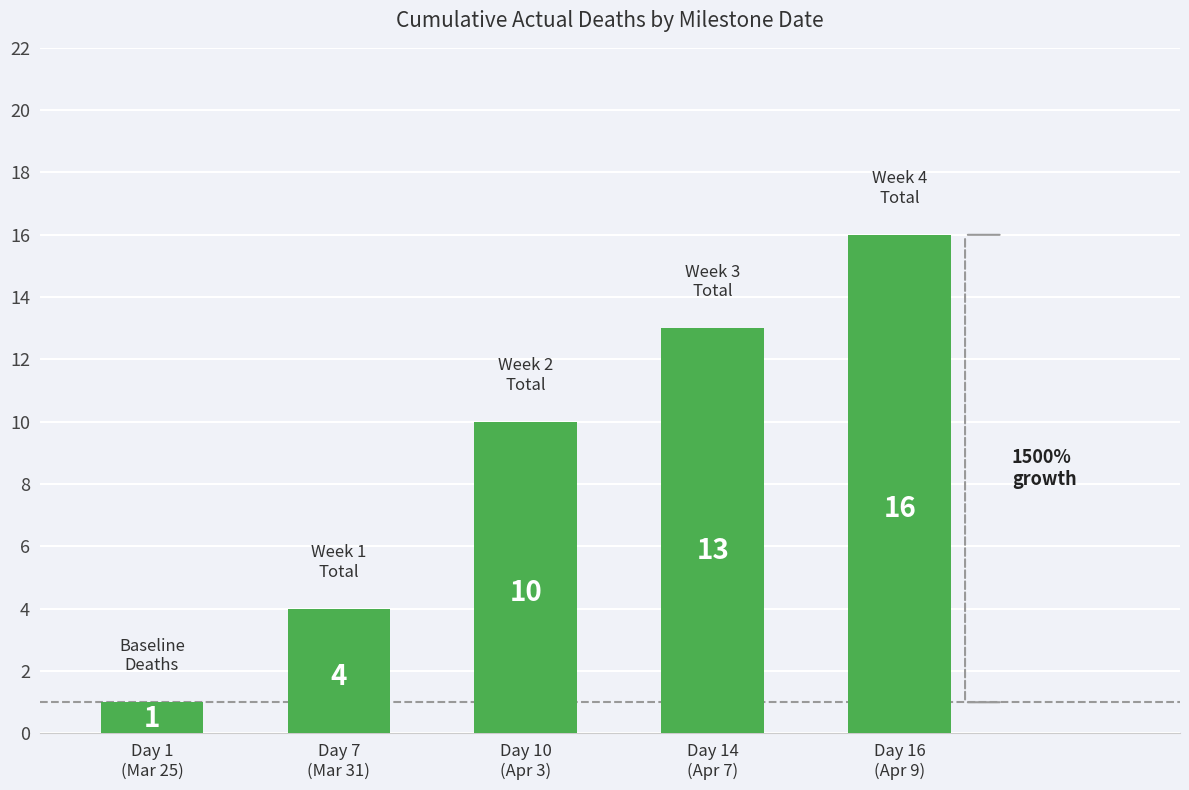

The value at Day 10
(Apr 3) is 13. True or false?

False